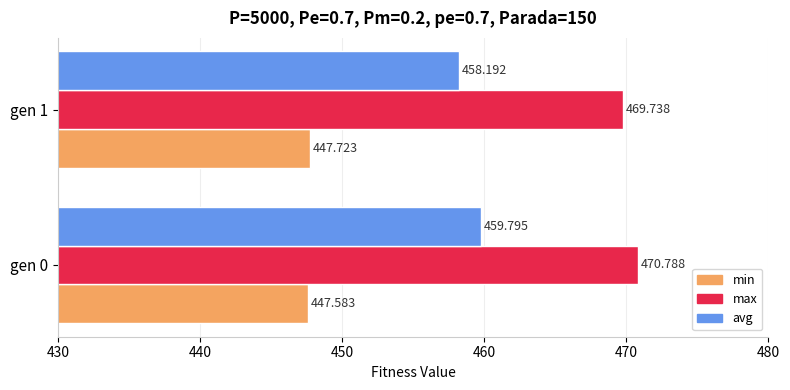

Rank the series by their maximum value, from highest to lowest.

max, avg, min